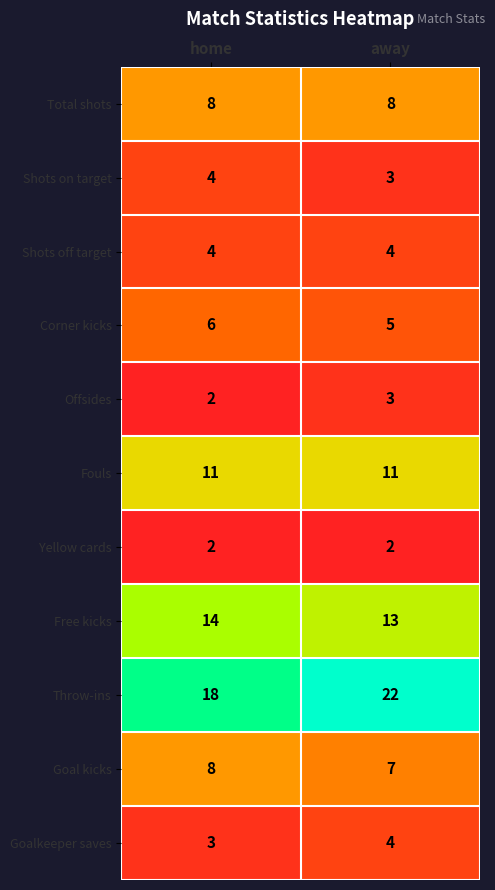

What is the difference between the highest and lowest values at home?

16